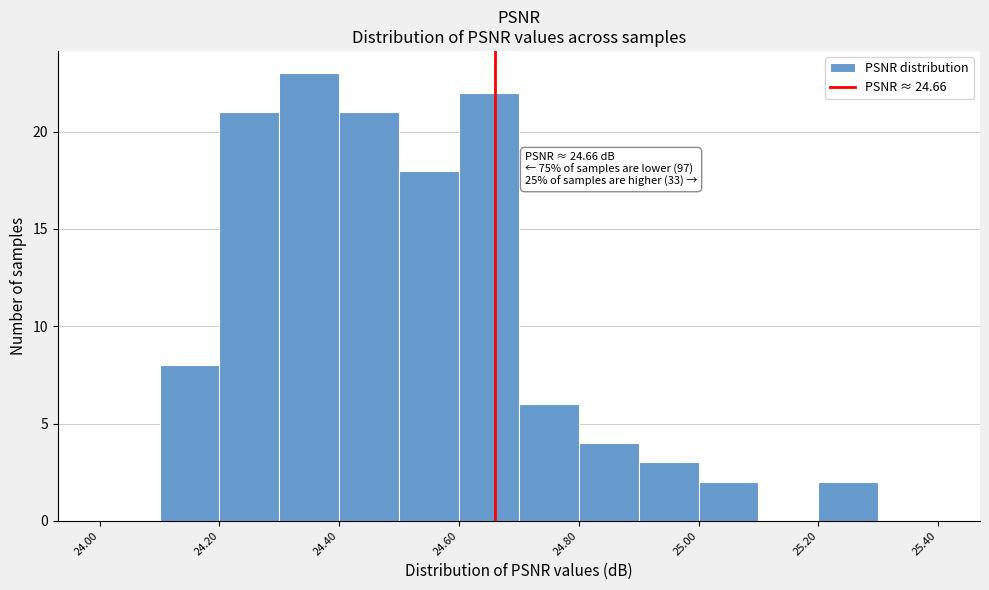

Over which range of the x-axis is the bar tallest?

24.3 to 24.4